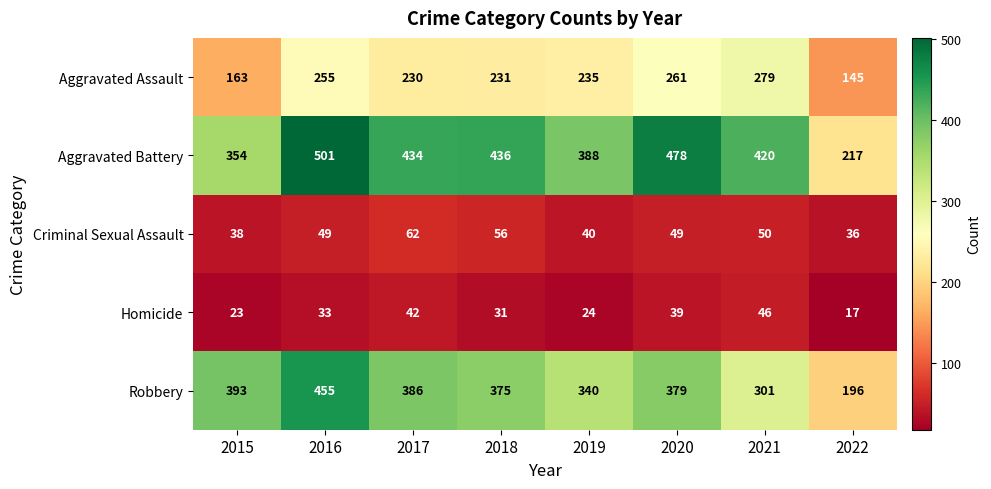

Which series has the largest range (max minus min)?

Aggravated Battery